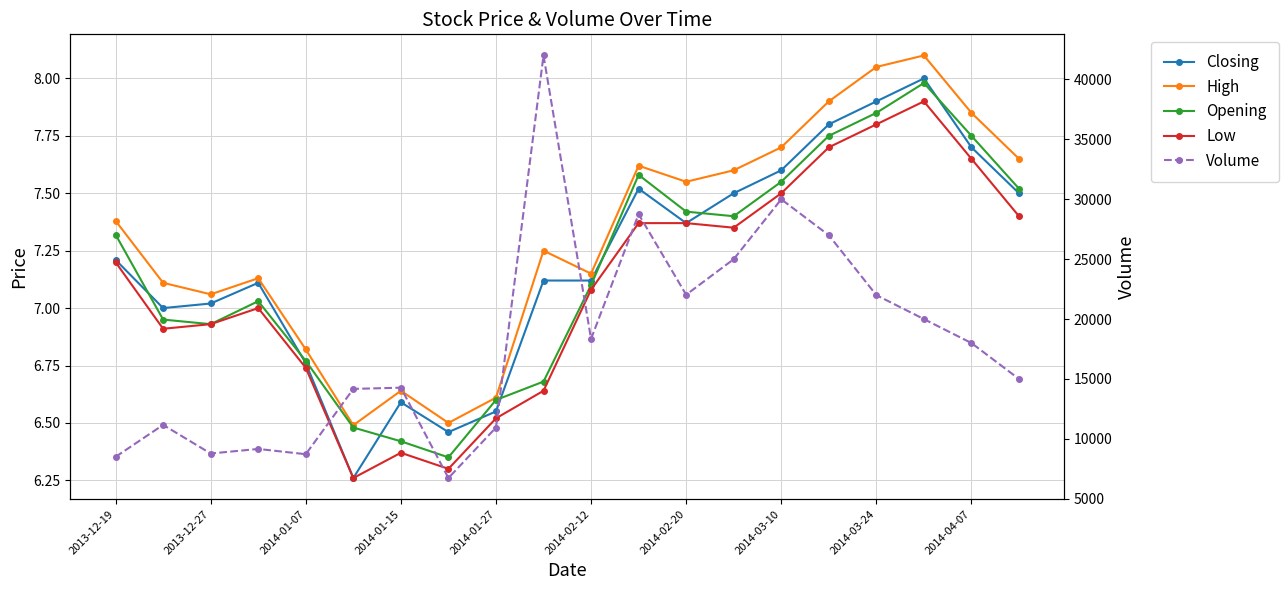

Does the chart have visible grid lines?

Yes